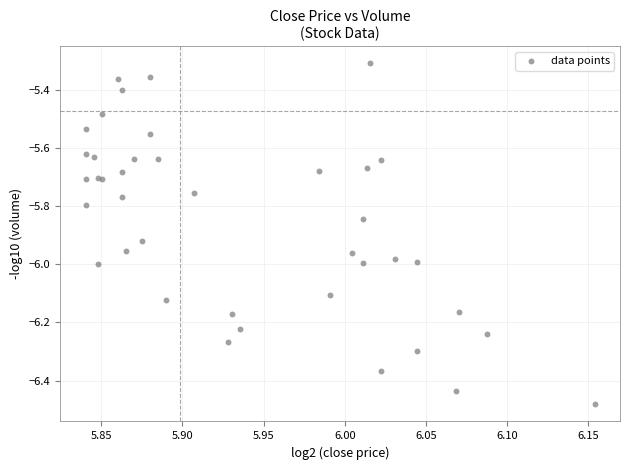

What Y value in the scatter plot is closest to -5?

-5.3